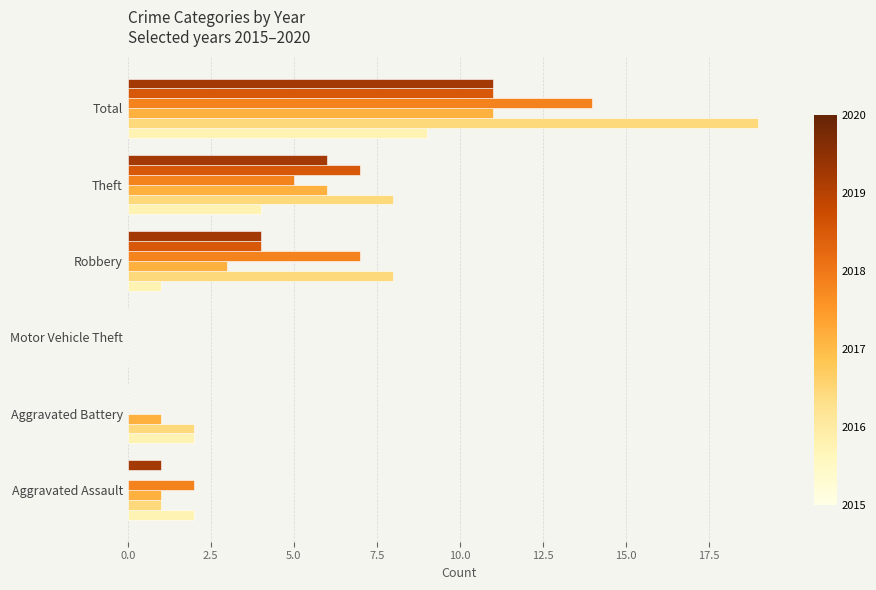

What is the total value across all series at Theft?

36